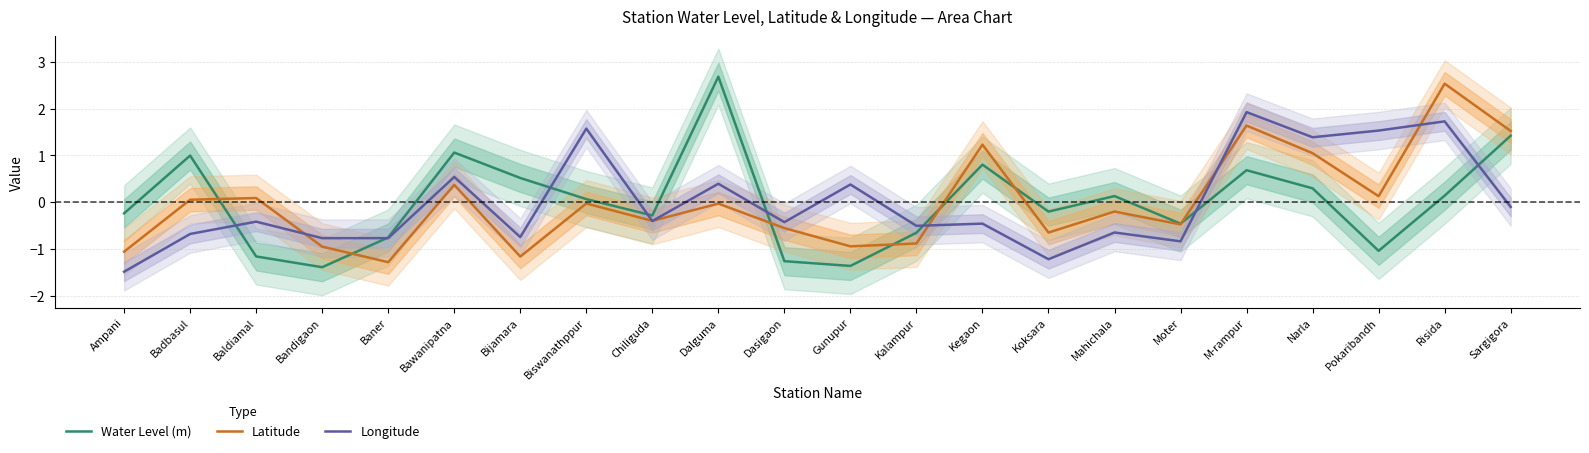

List the series in order of their overall mean, highest first.

Water Level (m), Latitude, Longitude